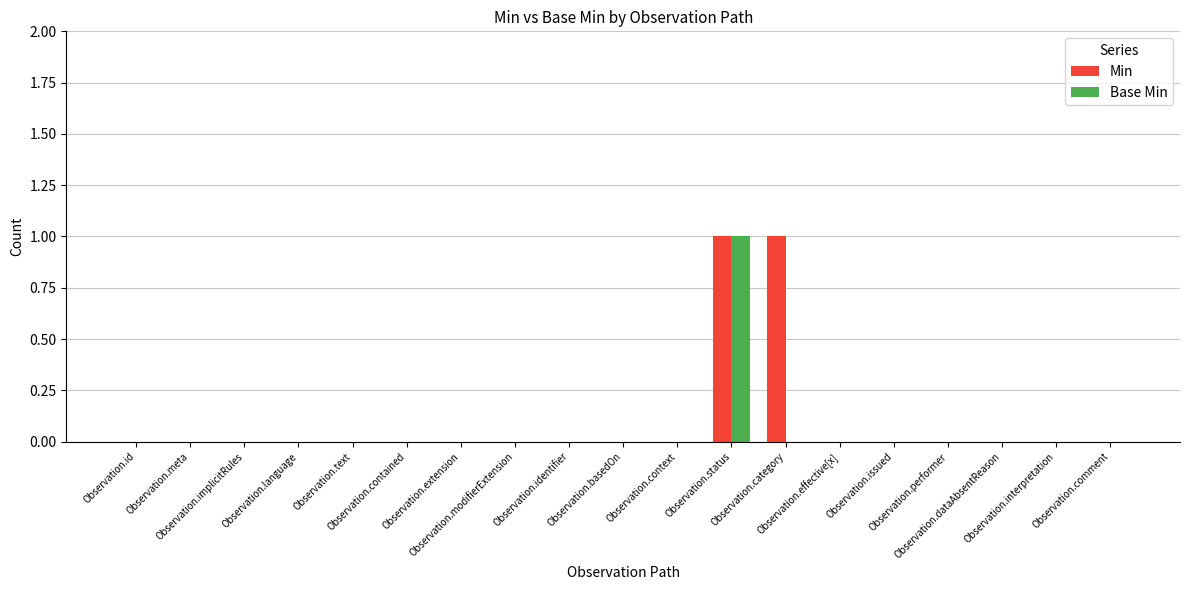

List the labels in order of Base Min value, largest first.

Observation.status, Observation.id, Observation.meta, Observation.implicitRules, Observation.language, Observation.text, Observation.contained, Observation.extension, Observation.modifierExtension, Observation.identifier, Observation.basedOn, Observation.context, Observation.category, Observation.effective[x], Observation.issued, Observation.performer, Observation.dataAbsentReason, Observation.interpretation, Observation.comment